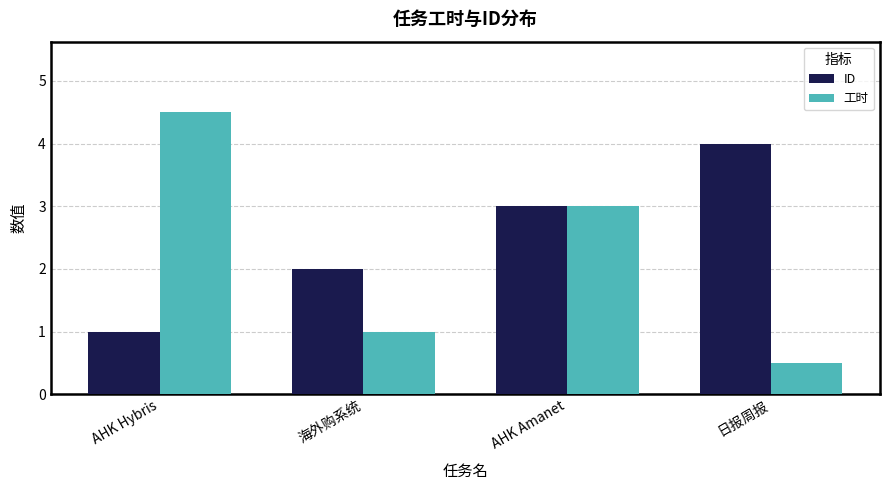

The 工时 series shows 1.0 at 海外购系统. True or false?

True